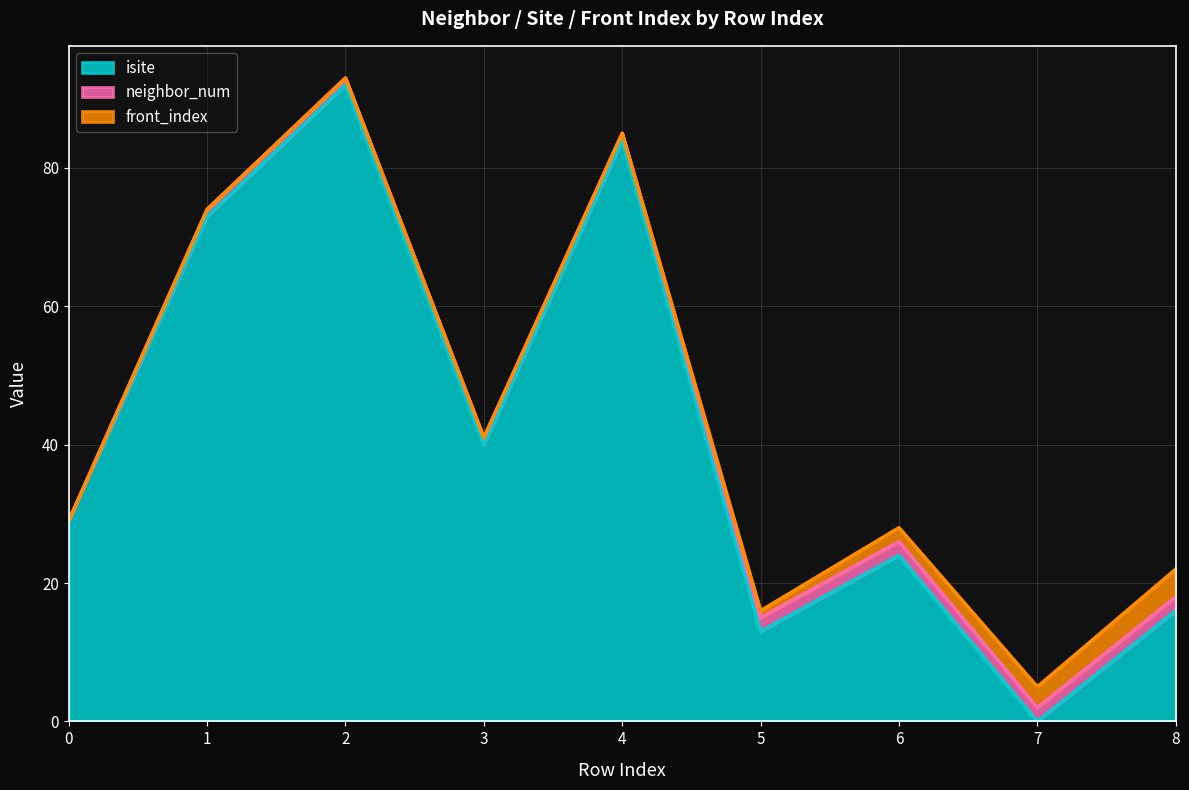

At 6, list the series in order from largest to smallest.

isite, neighbor_num, front_index